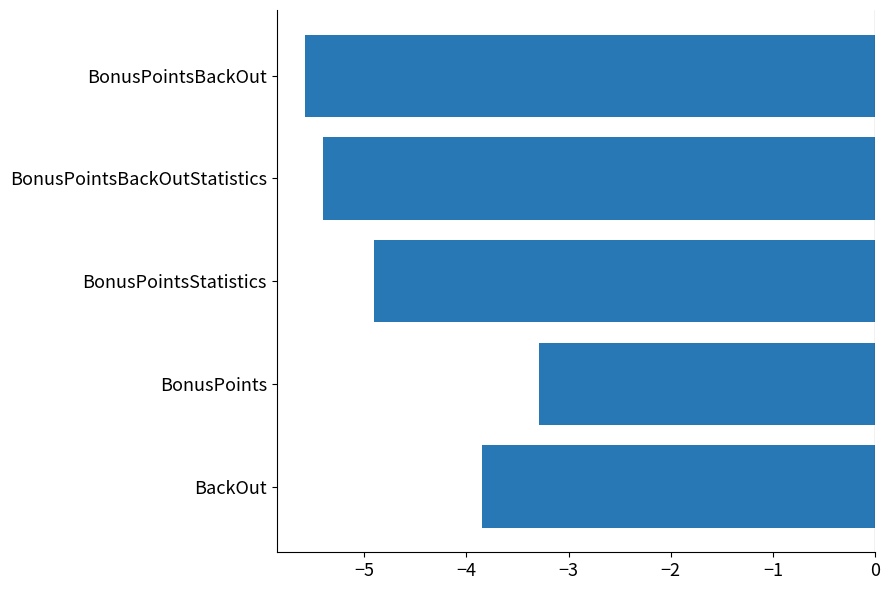

The chart shows a value of -5.4 at BonusPointsBackOutStatistics. True or false?

True